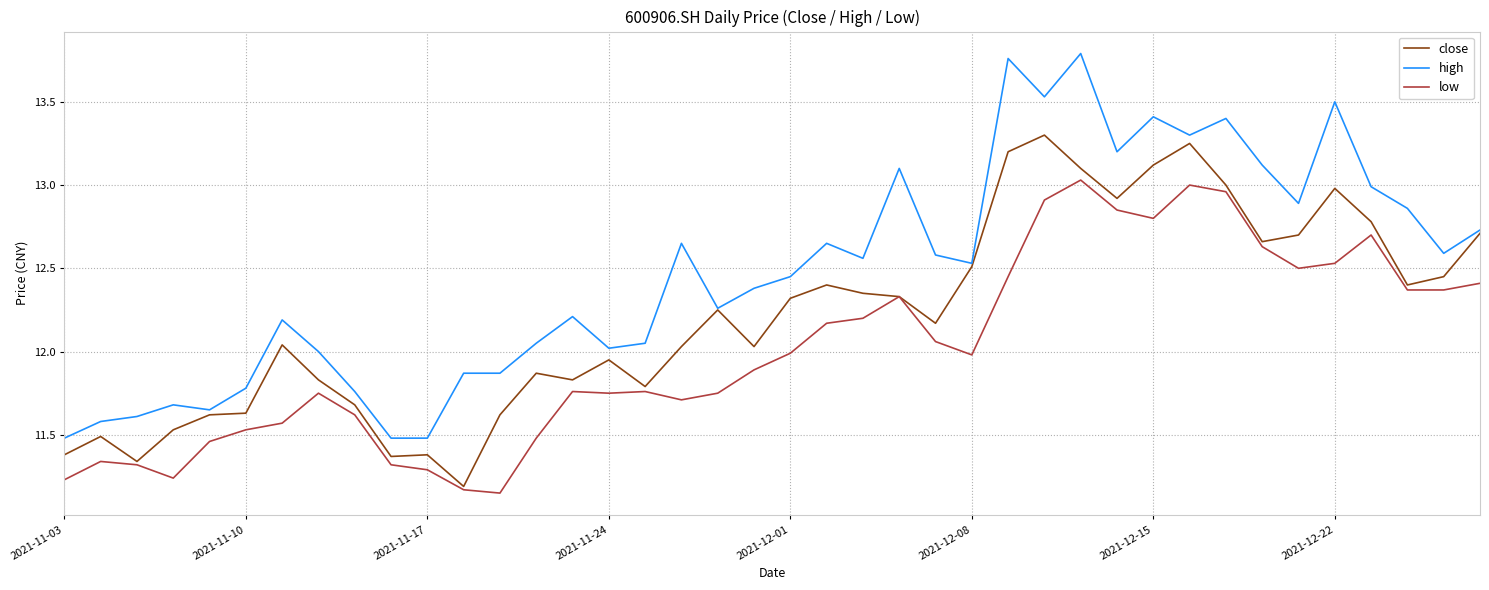

True or false: close has more than 1 interior local peaks.

True